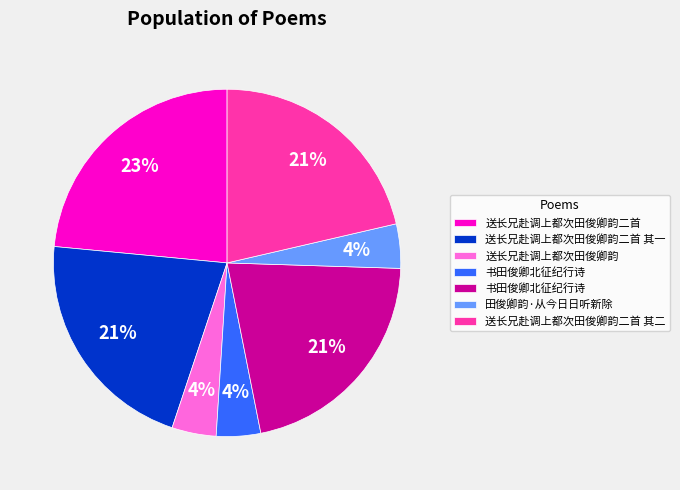

To the nearest percent, what is the average slice percentage?

14%